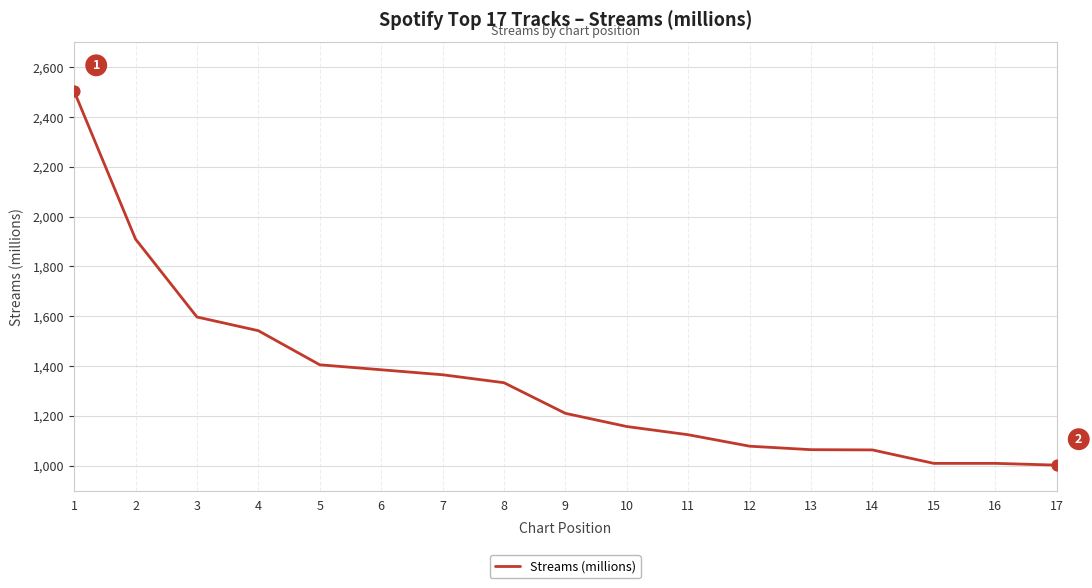

What is the change in value from 4 to 13?

-478